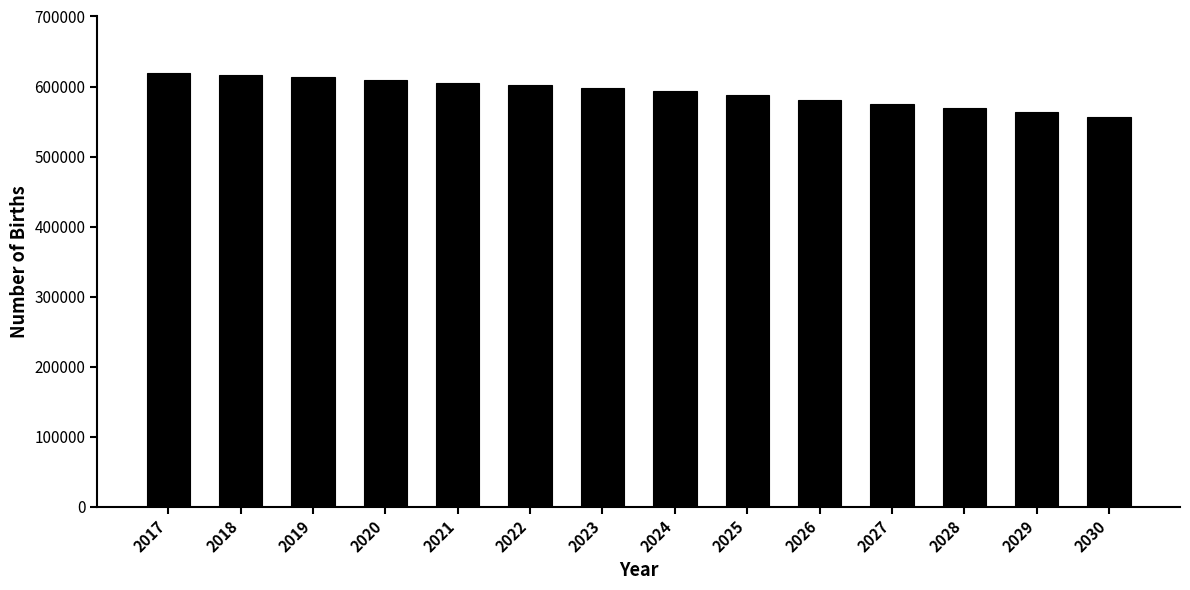

What is the minimum value shown in the chart?

556305.9